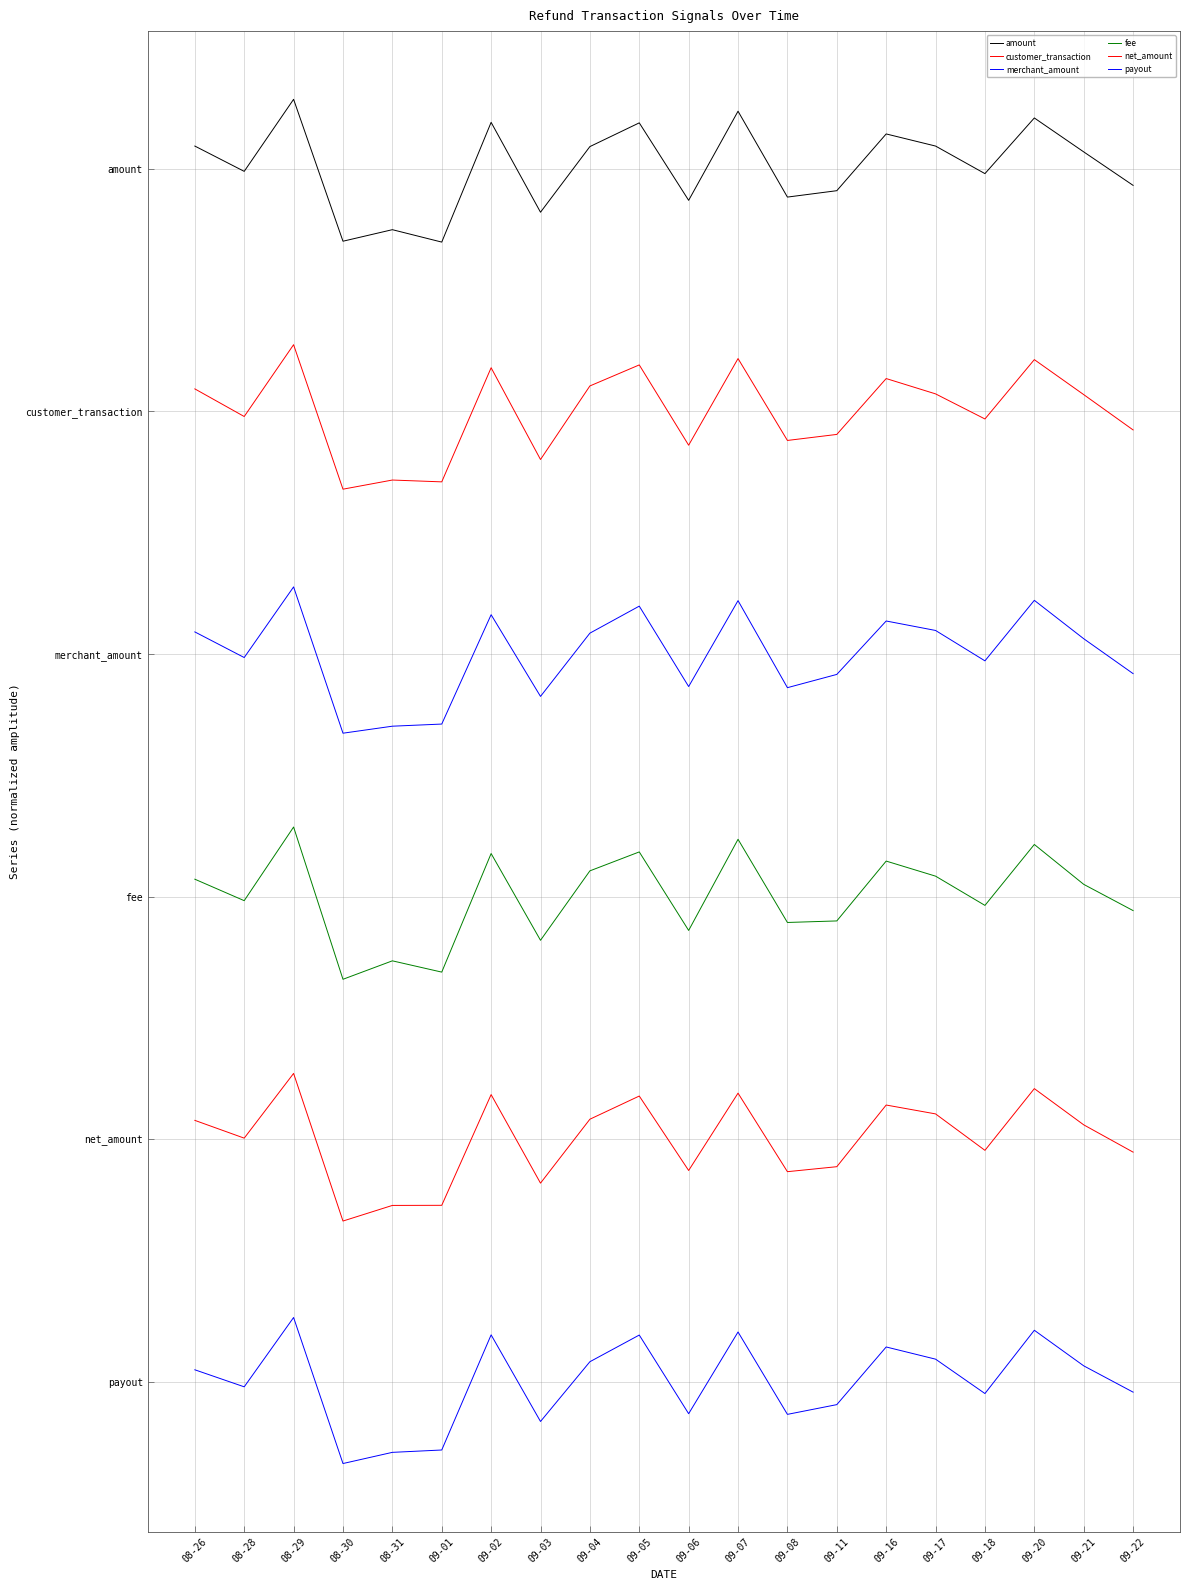

Which label corresponds to the smallest value in the chart?

08-30